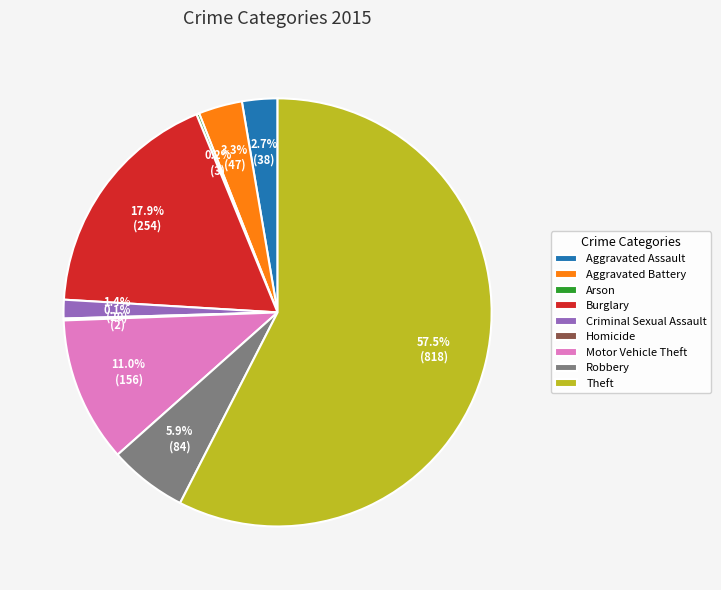

What percentage do Theft and Aggravated Battery together represent?

60.8%